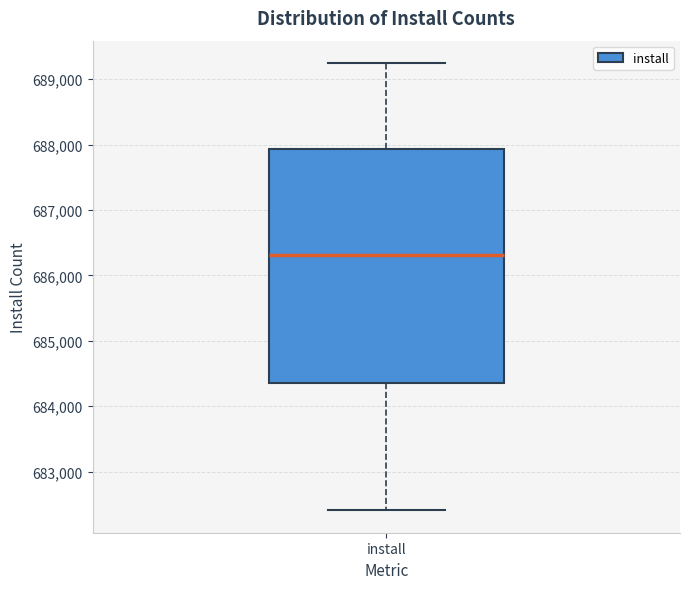

Where does the lower whisker of the box for install end on the y-axis? The values are not printed on the chart, so give them approximately, as read against the axis.

682400